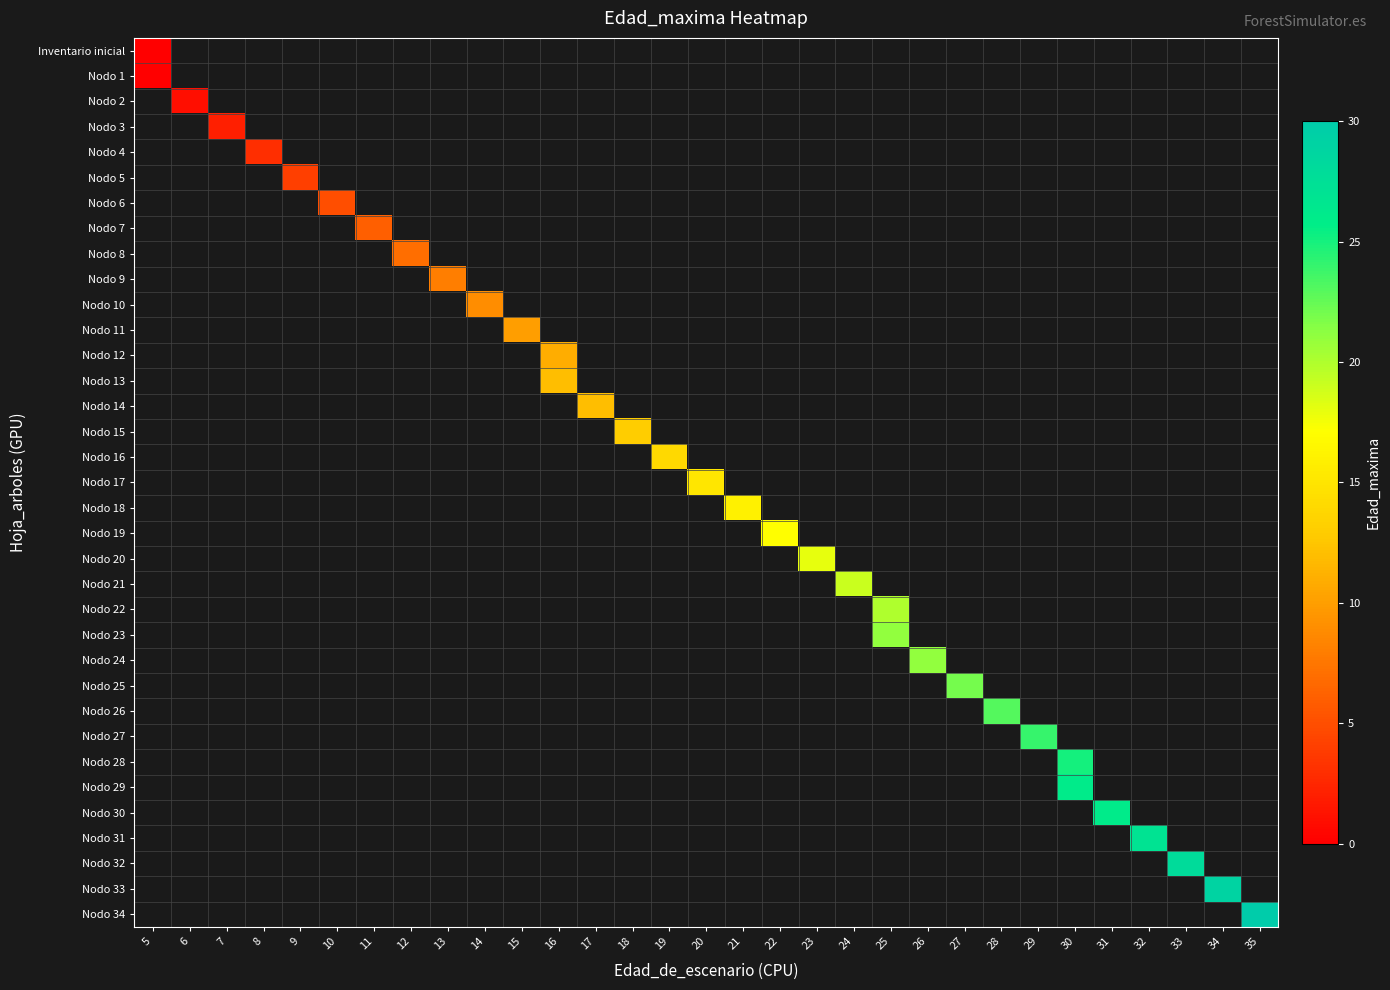

Which has a higher value, 16 or 31?

31